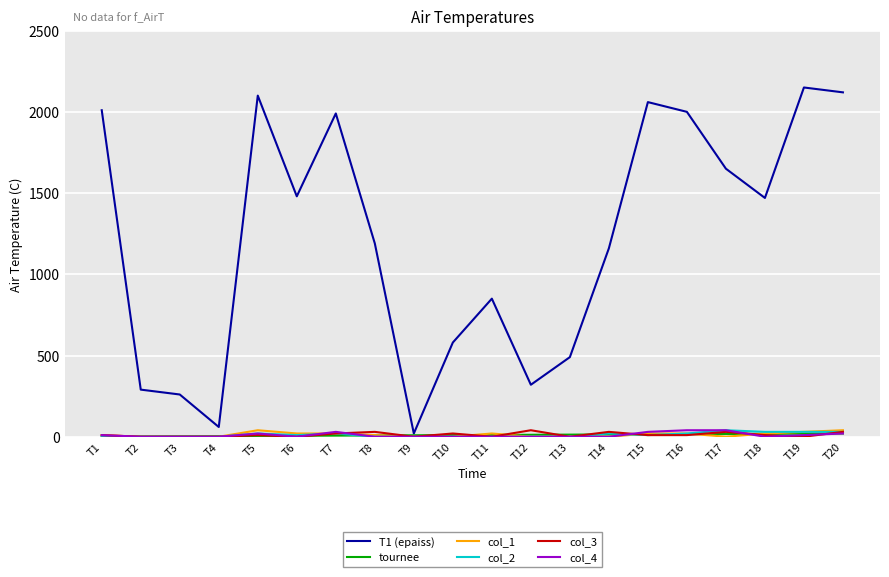

How many distinct data groups are displayed?

6